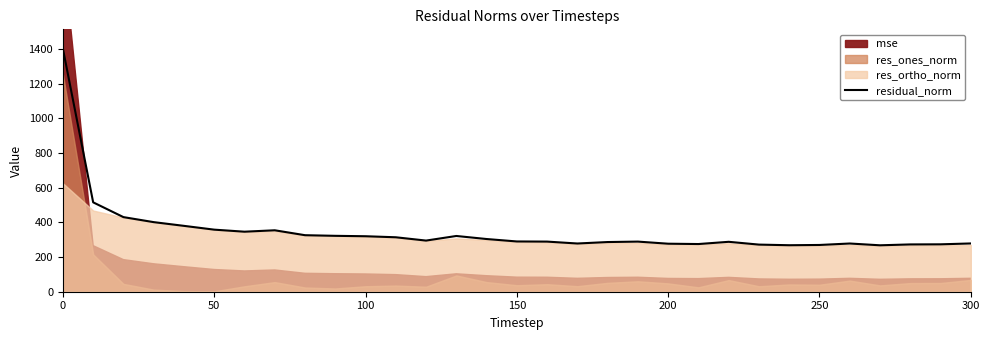

The residual_norm series shows 138.9 at 50. True or false?

False